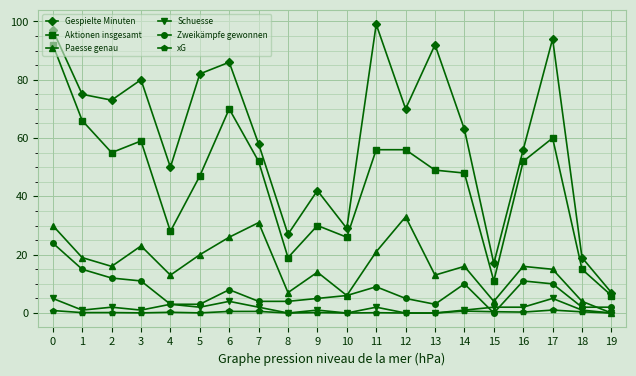

What is the value of the Schuesse point at the 8th from the left?

2.0